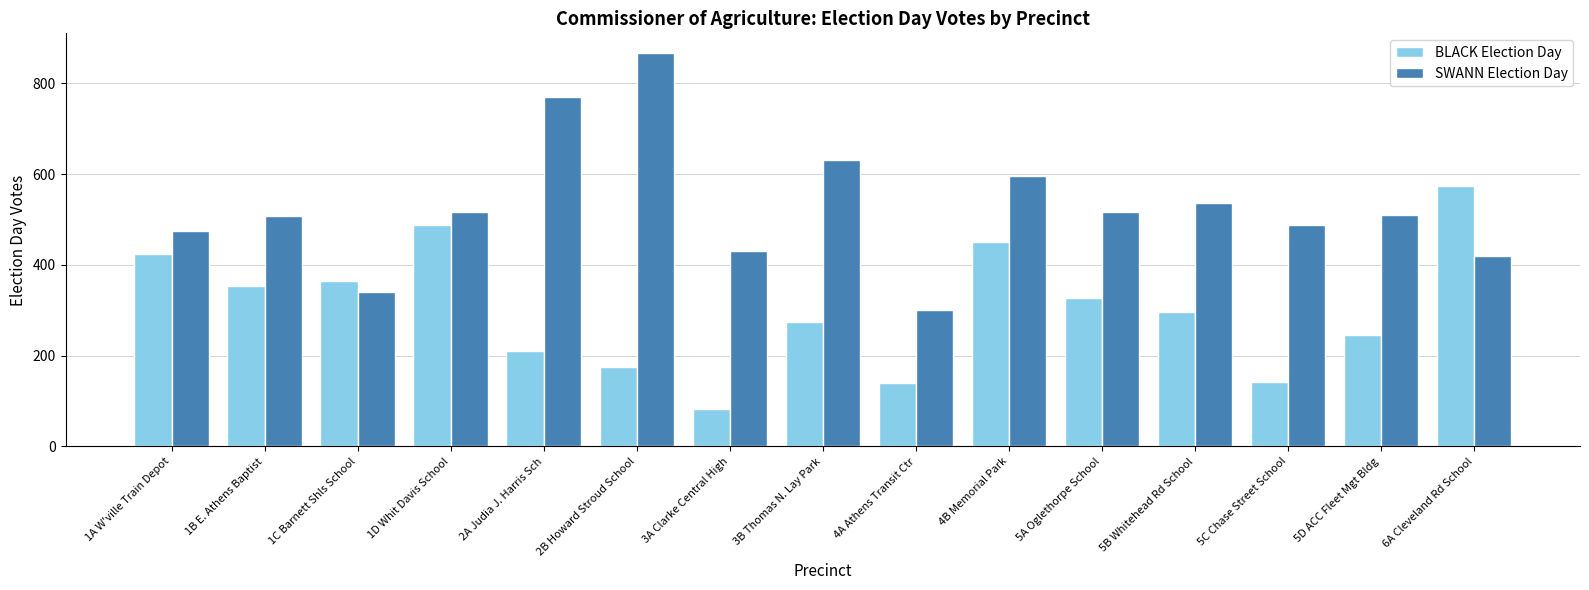

Which series changed the most between 5D ACC Fleet Mgt Bldg and 6A Cleveland Rd School?

BLACK Election Day